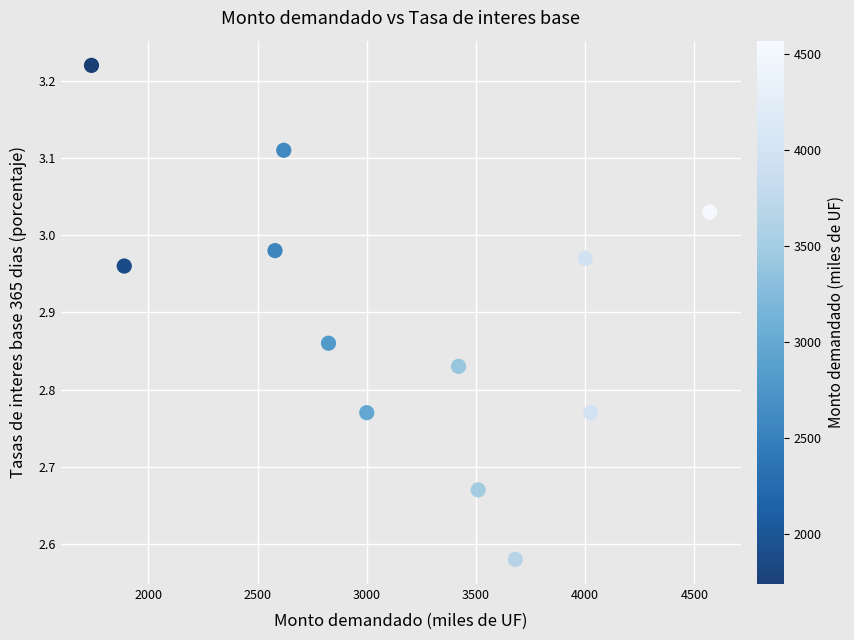

What is the range of X values (max minus min)?

2830.0